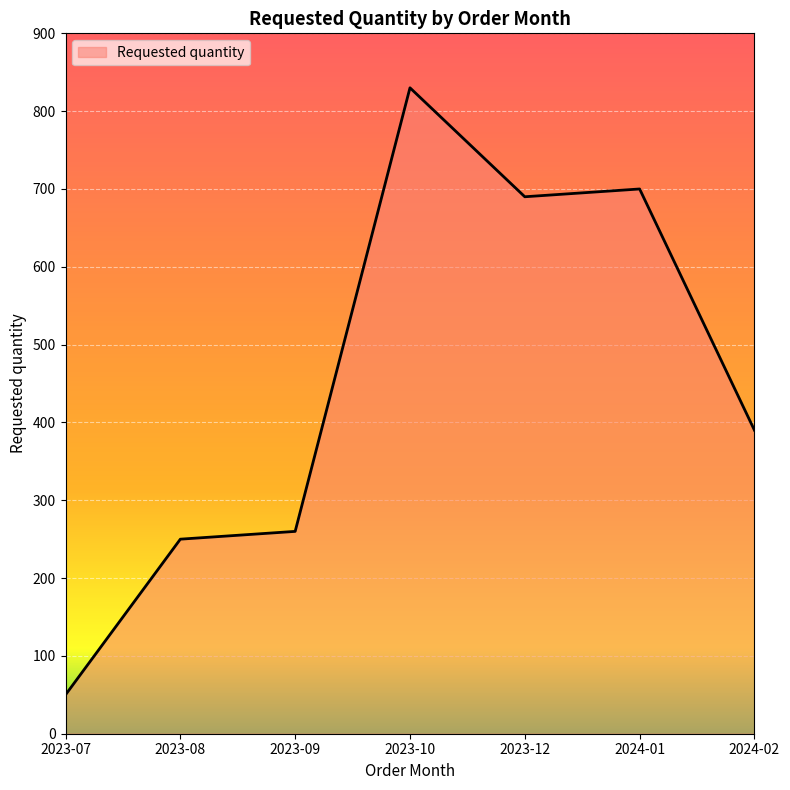

At which category does the data reach its first local peak?

2023-10